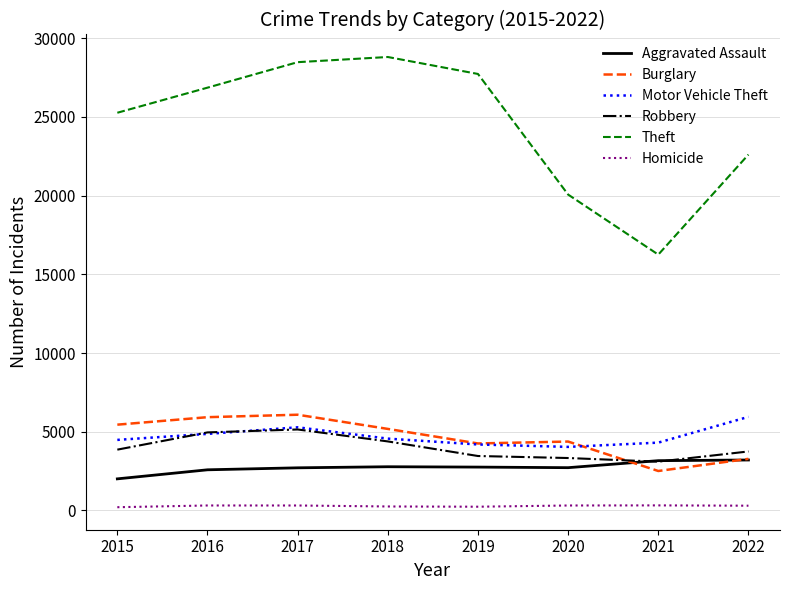

Where is the first local maximum for Theft?

2018